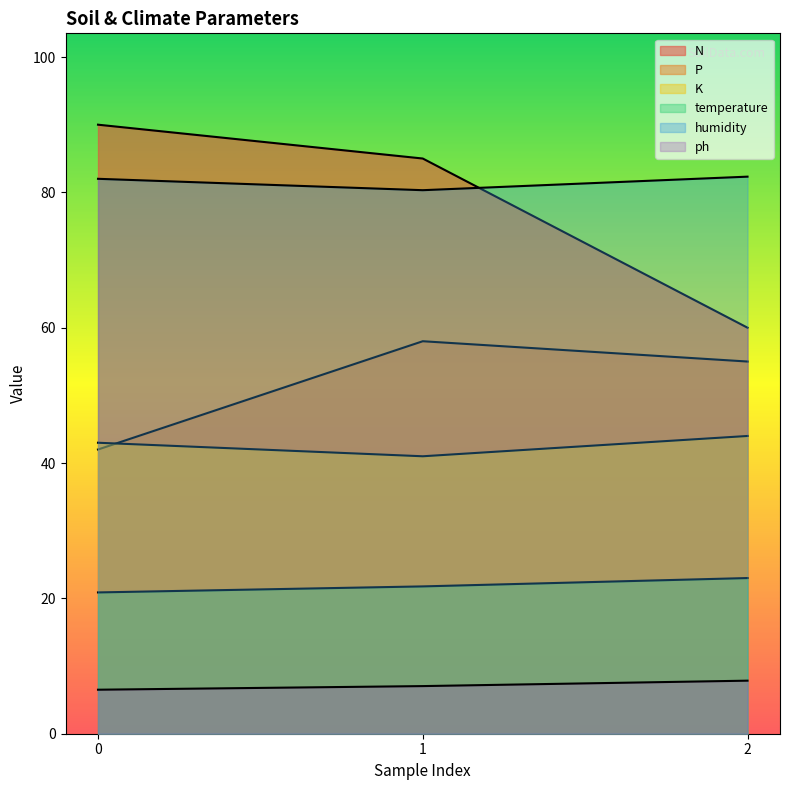

The value of temperature at 0 is 14.3. True or false?

False